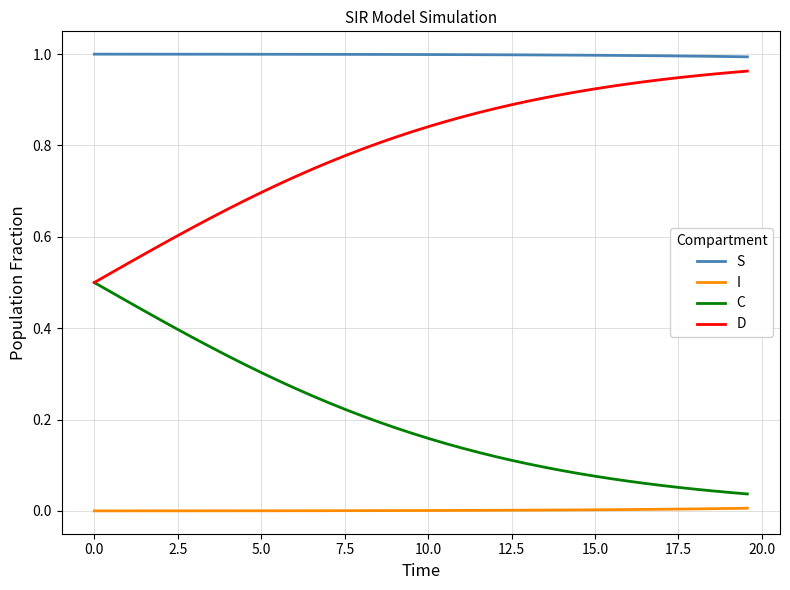

At how many categories does at least one series exceed 0?

40